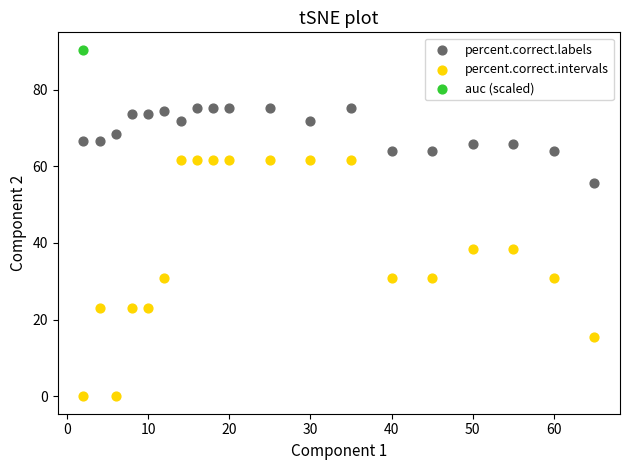

What are all the series names shown in the legend?

percent.correct.labels, percent.correct.intervals, auc (scaled)